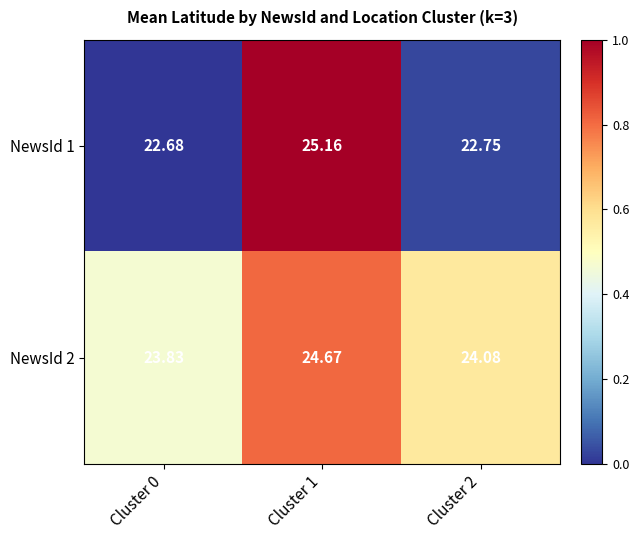

Is the value of NewsId 2 at Cluster 0 greater than the value of NewsId 1 at Cluster 2?

Yes